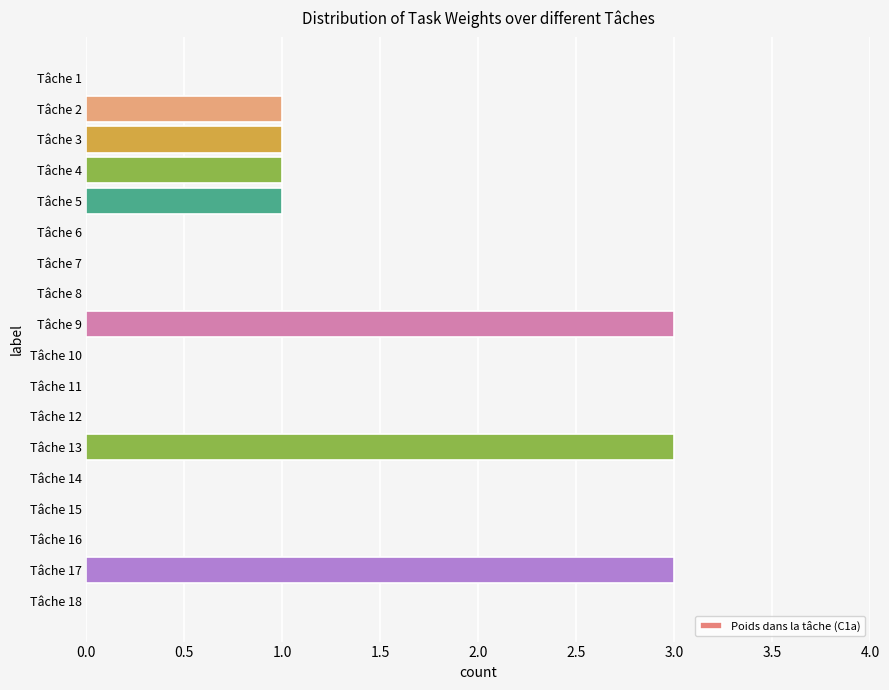

The chart shows a value of 0 at Tâche 15. True or false?

True